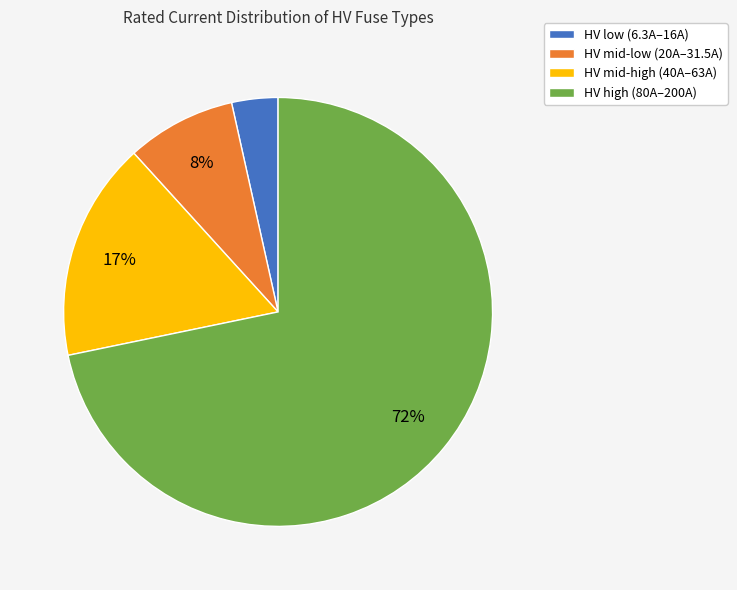

The HV mid-high (40A–63A) slice represents 27% of the pie. True or false?

False